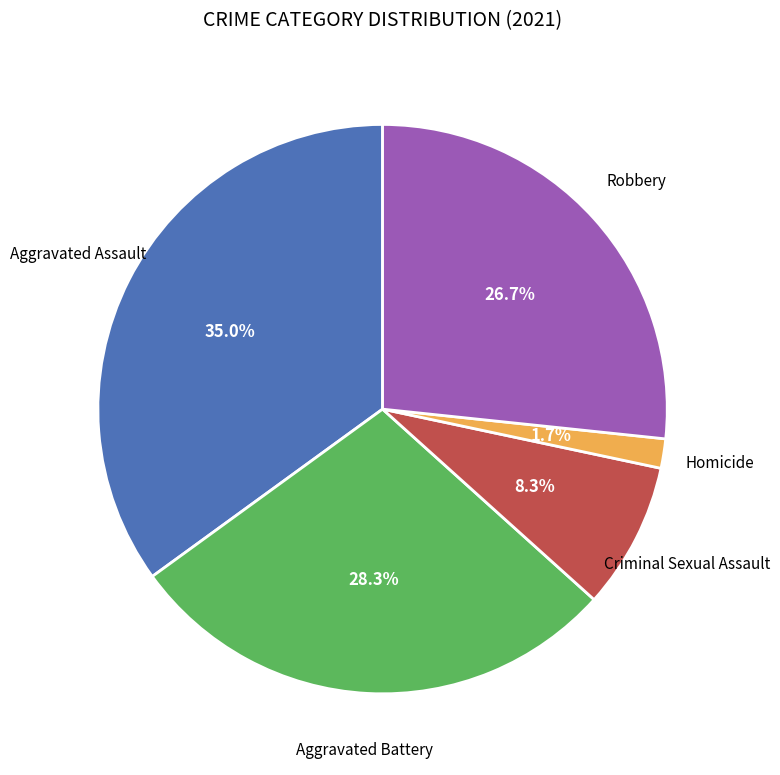

How many slices are in this pie chart?

5